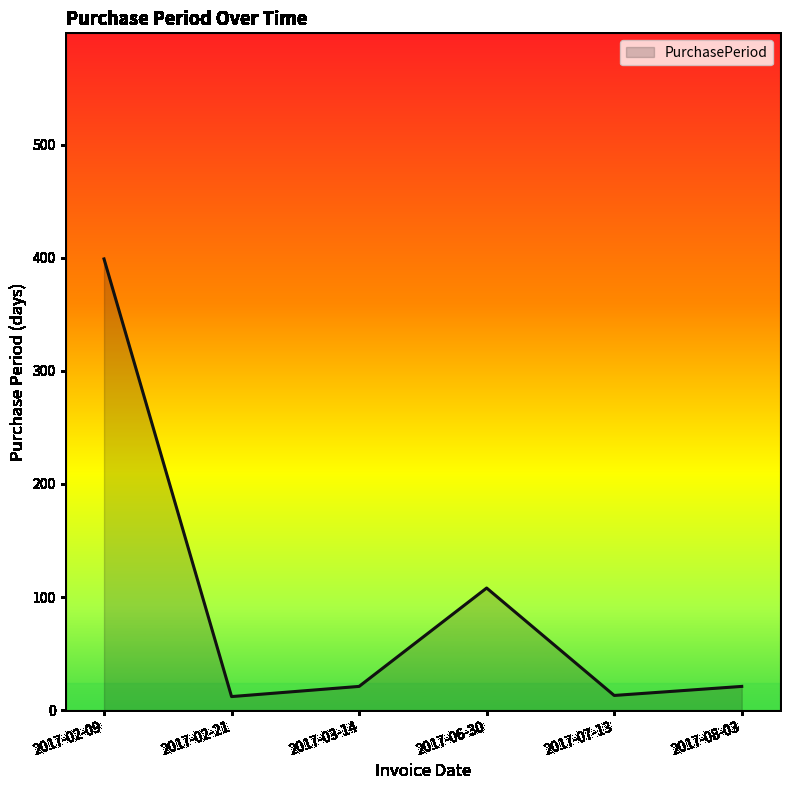

True or false: the data has more than 2 interior local peaks.

False